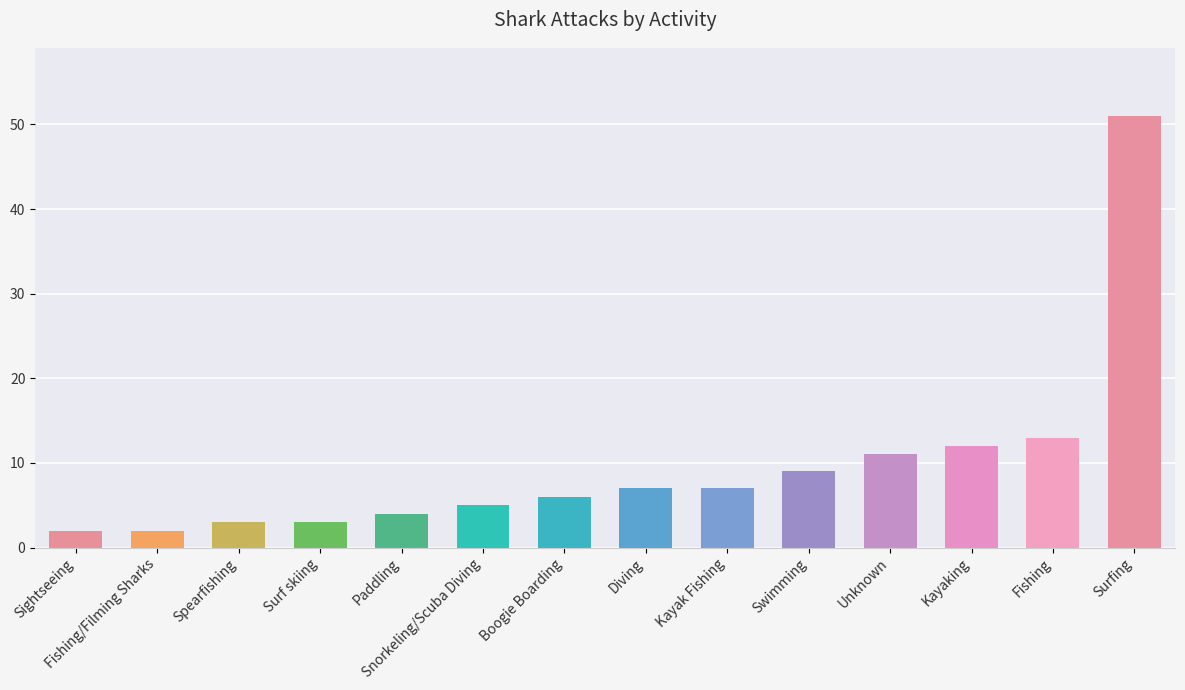

Which has a higher value, Unknown or Swimming?

Unknown